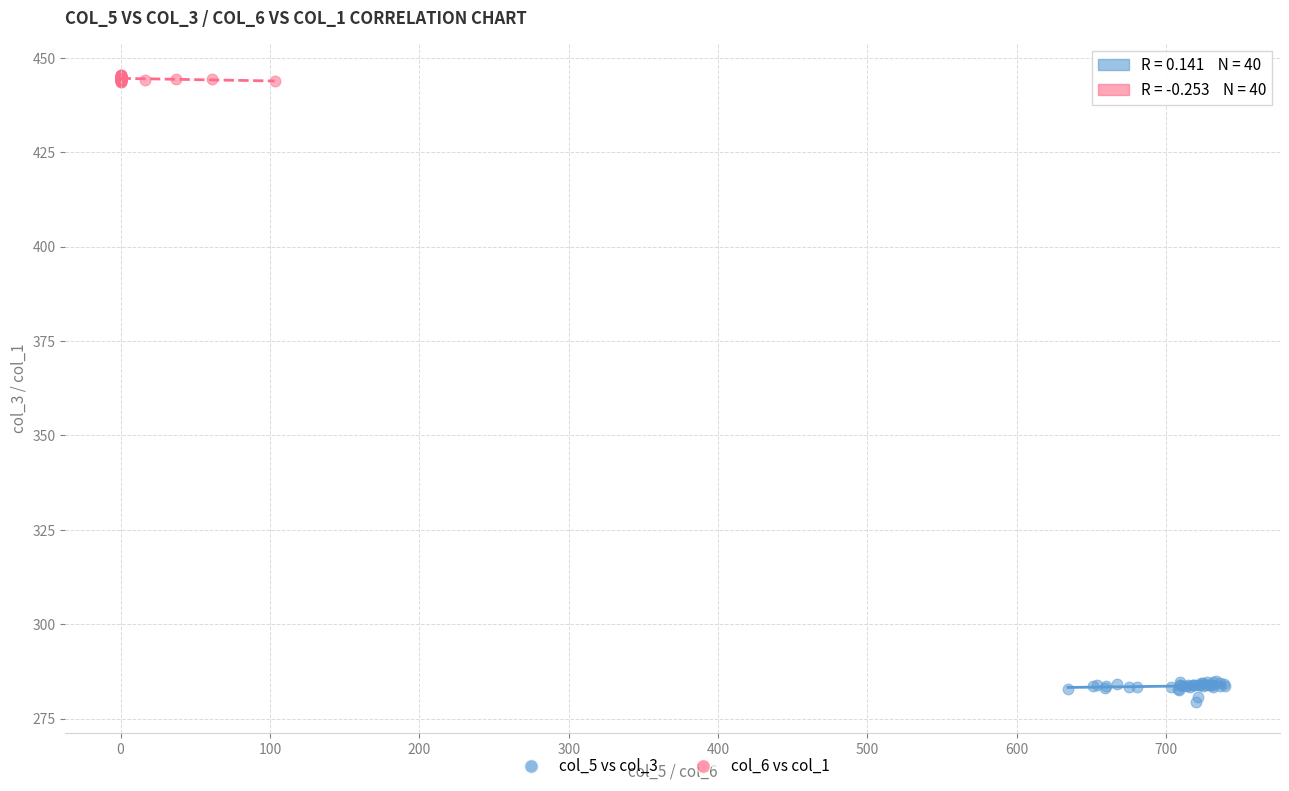

Which series contains the lowest Y value?

col_5 vs col_3